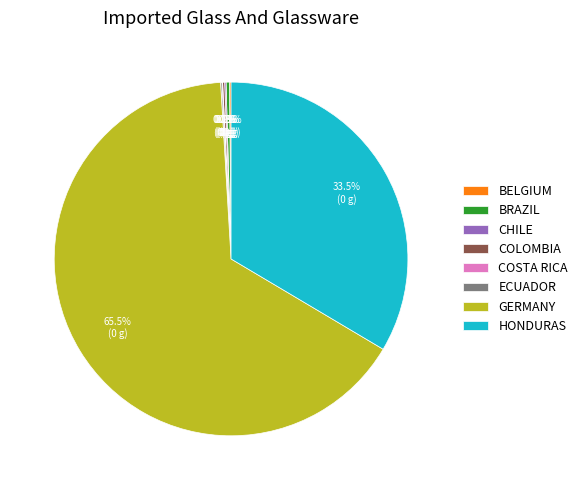

What is the largest slice in the pie chart?

GERMANY